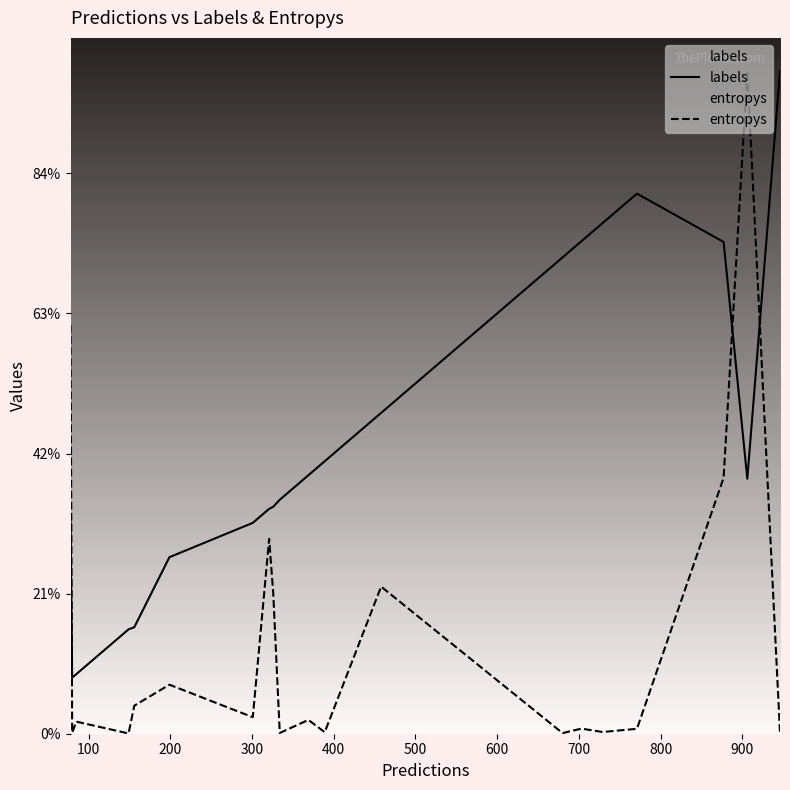

Which series has the largest total across all categories?

labels